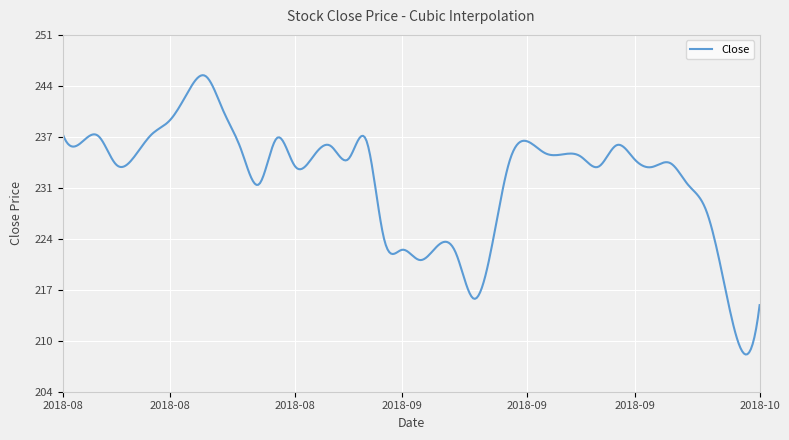

Does the chart display data point markers on the line(s)?

No